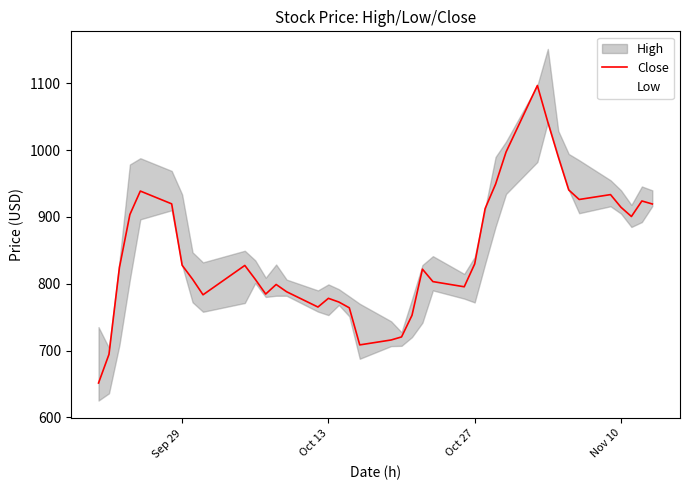

The value at Oct 27 is 1257.5. True or false?

False